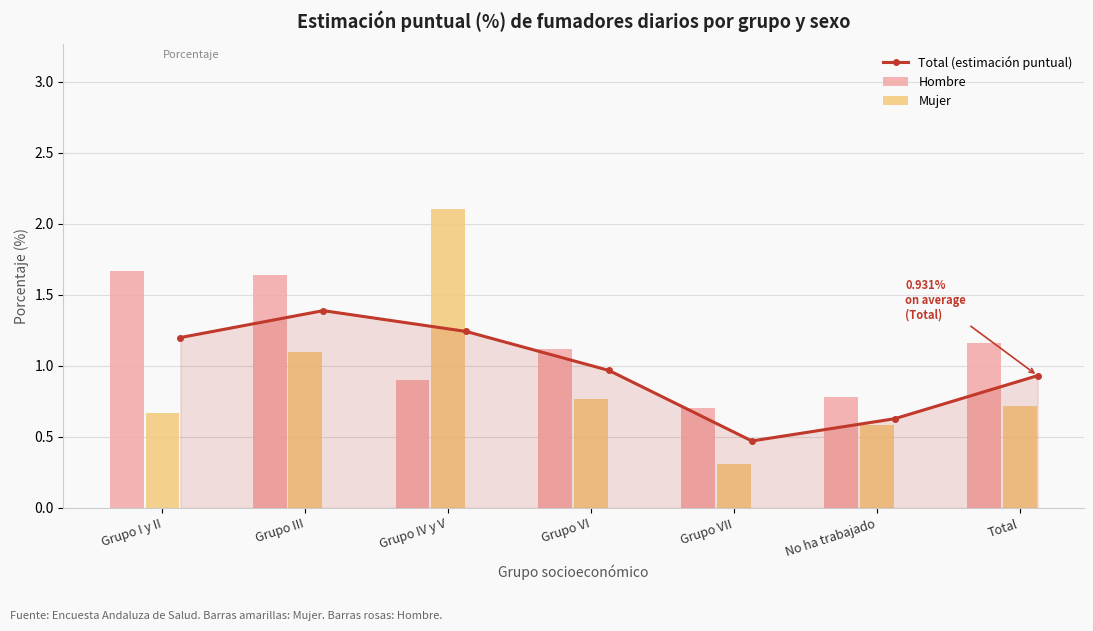

What is the difference between the maximum and minimum values in the Hombre series?

1.0